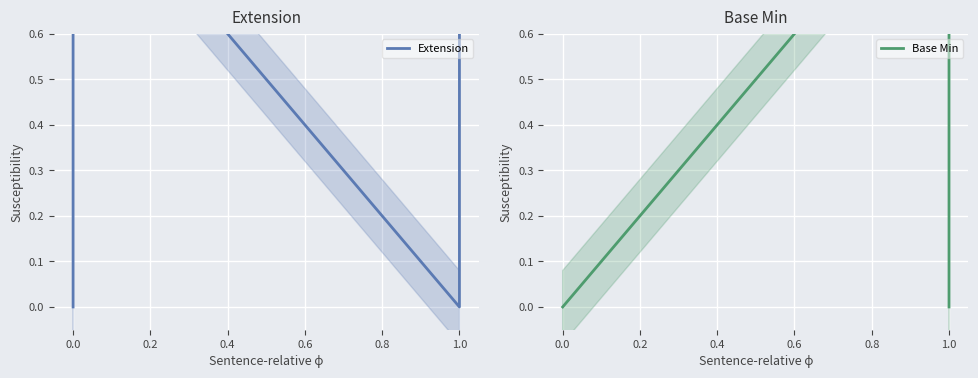

How many series are shown in this chart?

2